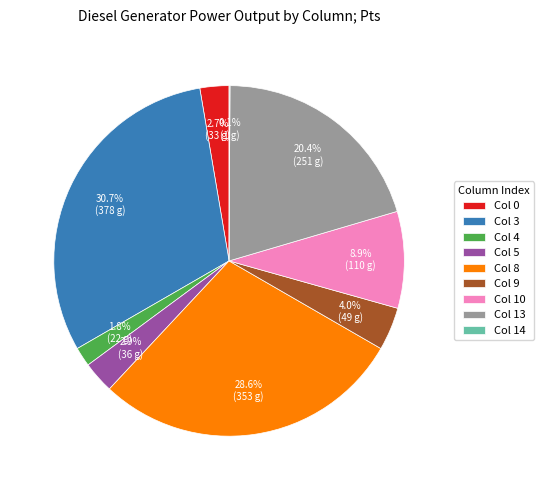

Which has a higher value, Col 3 or Col 13?

Col 3